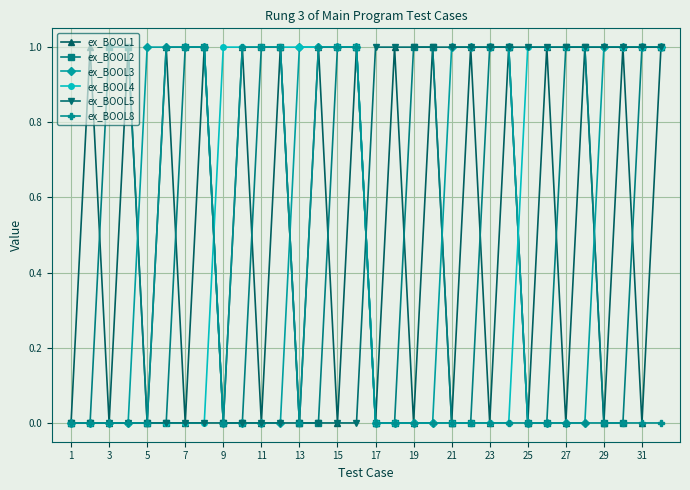

True or false: ex_BOOL1 has more than 2 points higher than both neighbors.

True